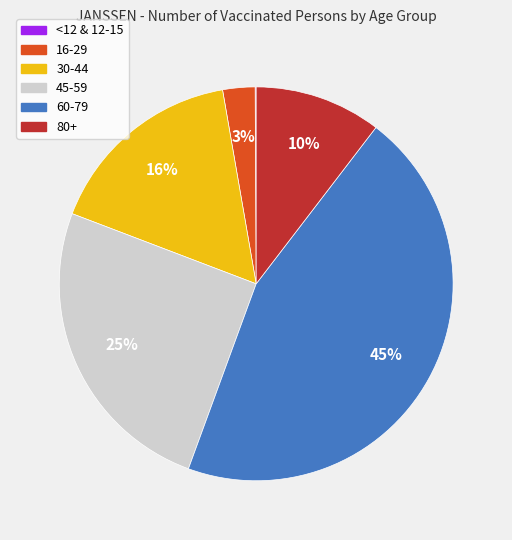

Is there a majority slice in this chart?

No